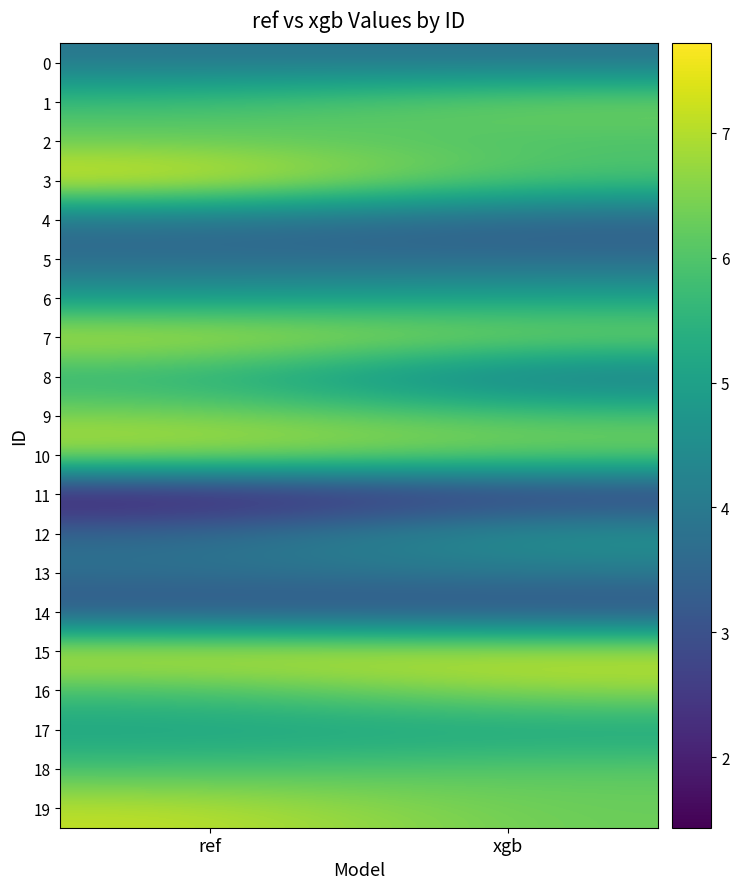

How many categories are shown in the chart?

2